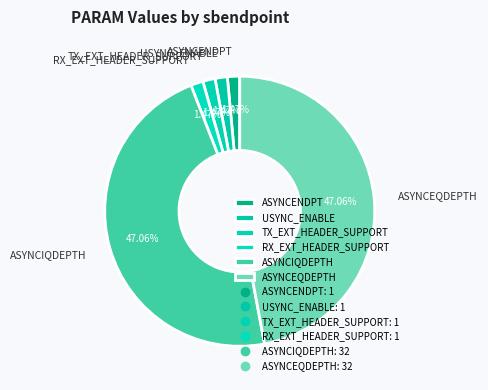

Combined, do ASYNCENDPT and ASYNCIQDEPTH account for over 50%?

No